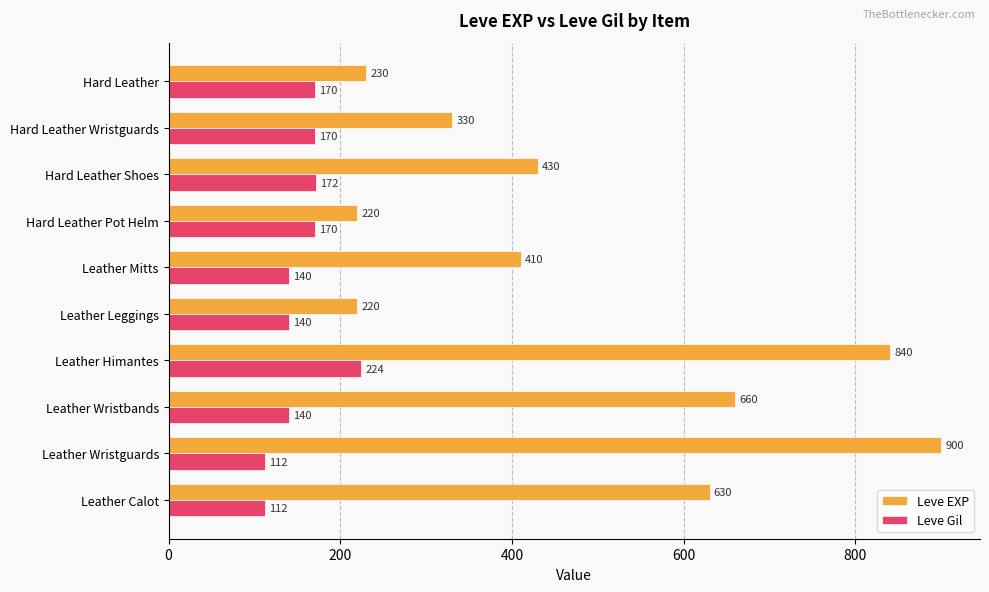

What is the spread (max minus min) of values at Hard Leather Pot Helm?

50